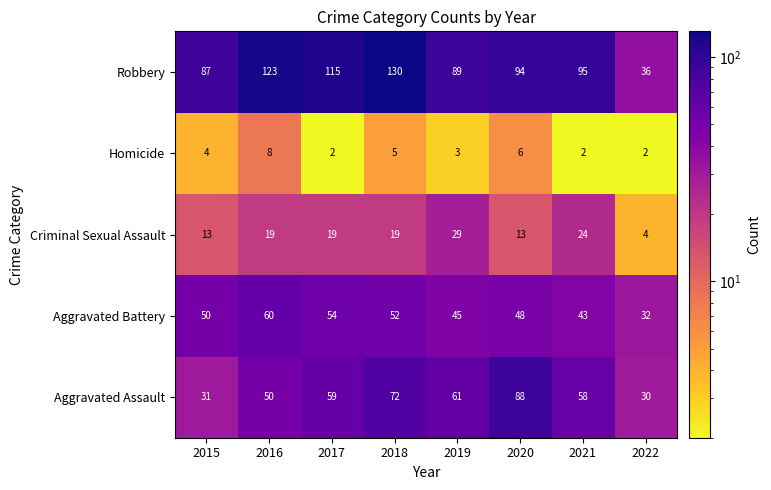

At which label does Robbery first exceed 95?

2016